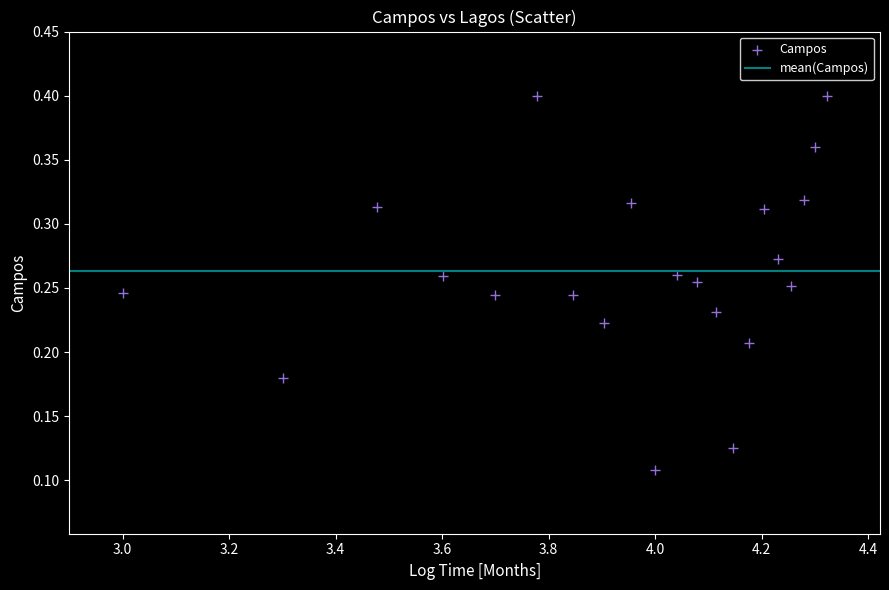

What is the range of X values (max minus min)?

1.3